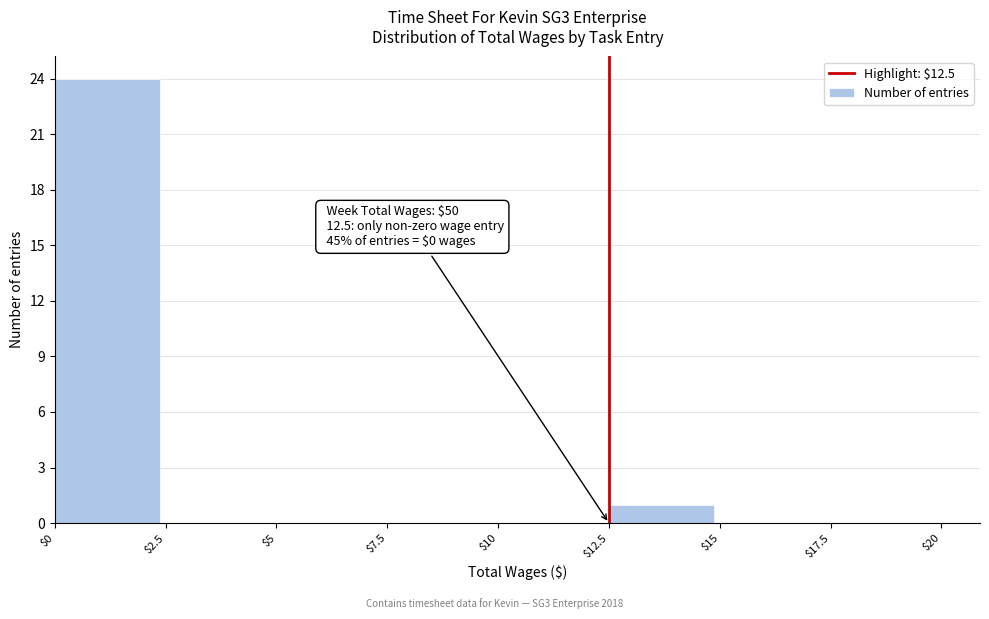

Which range on the x-axis has the tallest bar?

$0 to $2.5